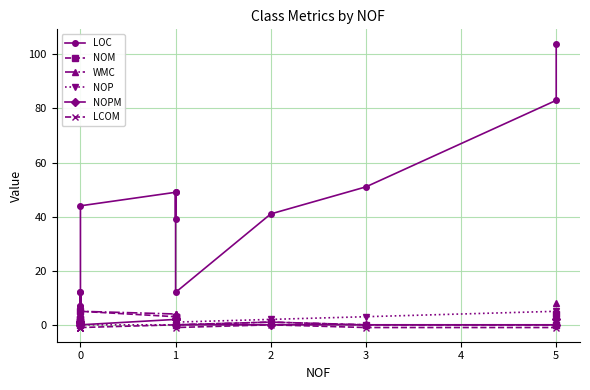

What is the smallest value displayed?

-1.0